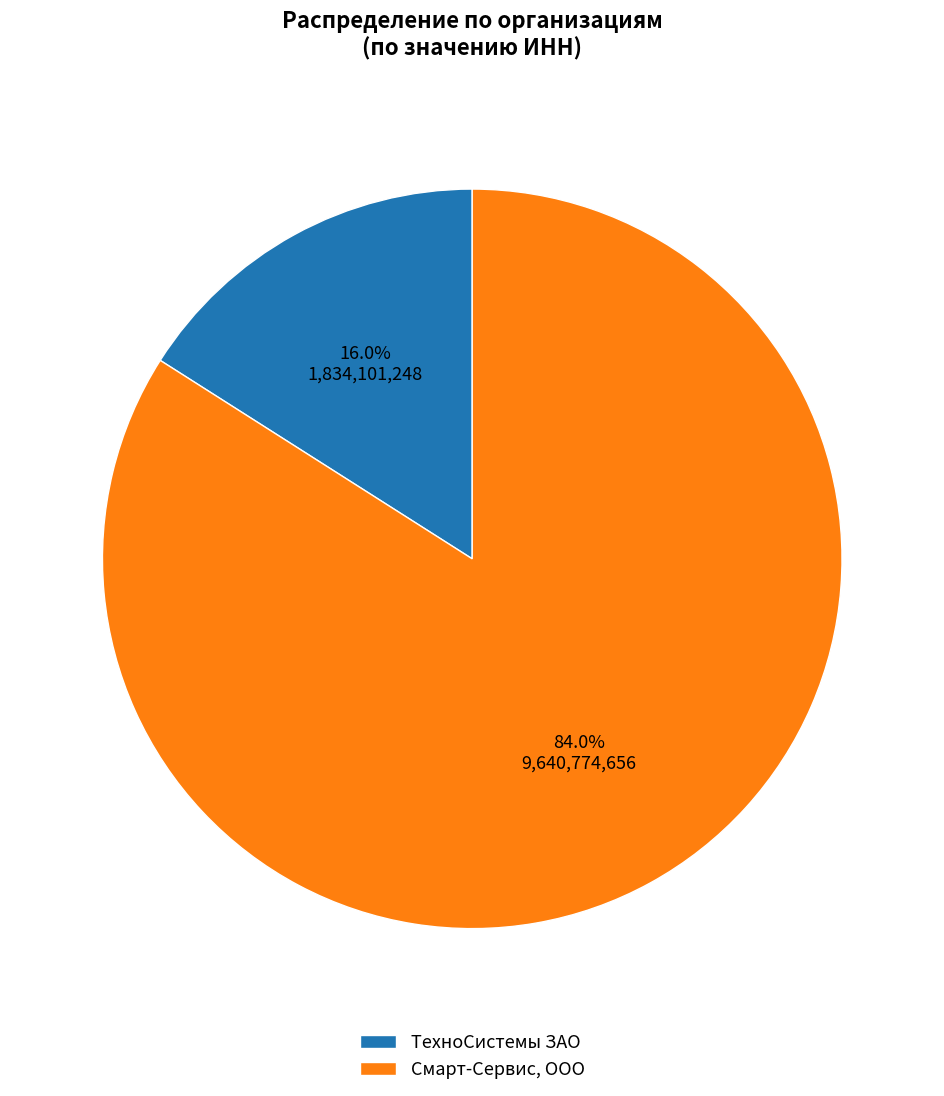

Combined, do ТехноСистемы ЗАО and Смарт-Сервис, ООО account for over 50%?

Yes